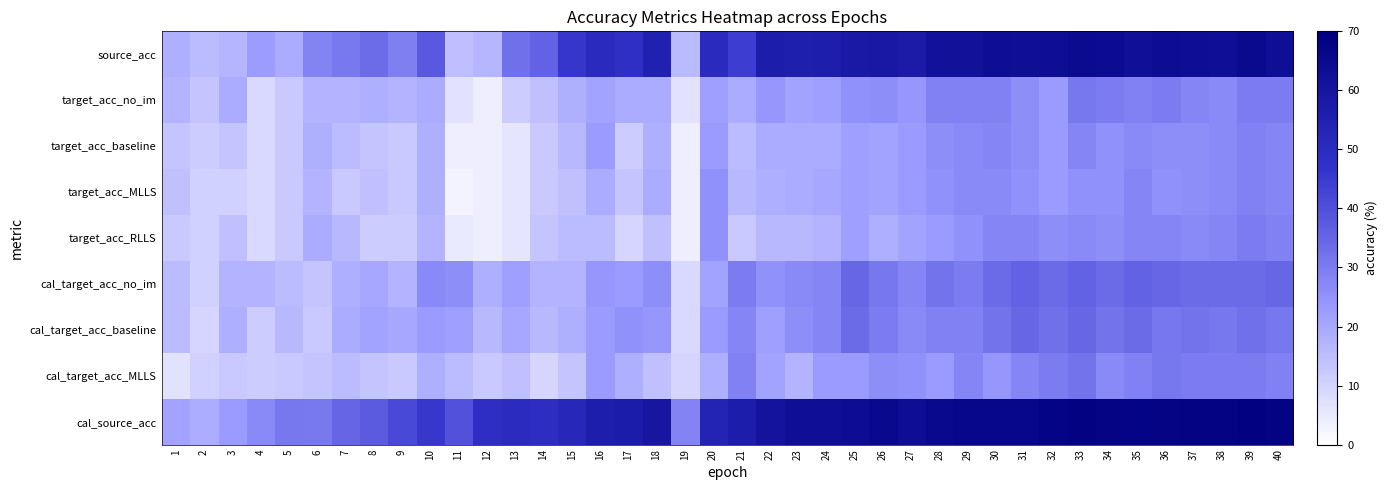

Rank the series at 25 from highest to lowest value.

cal_source_acc, source_acc, cal_target_acc_no_im, cal_target_acc_baseline, target_acc_no_im, cal_target_acc_MLLS, target_acc_baseline, target_acc_MLLS, target_acc_RLLS